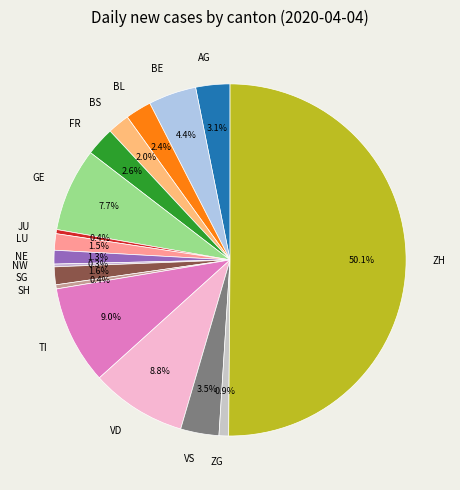

Between BL and GE, which is larger?

GE